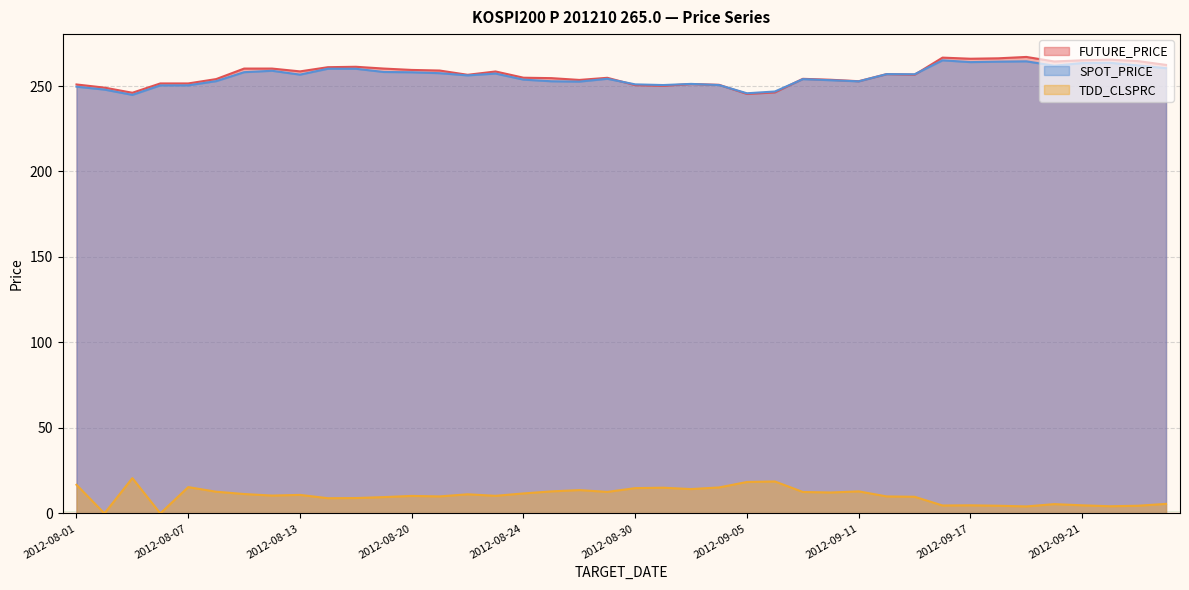

What is the average value of the FUTURE_PRICE series?

256.8